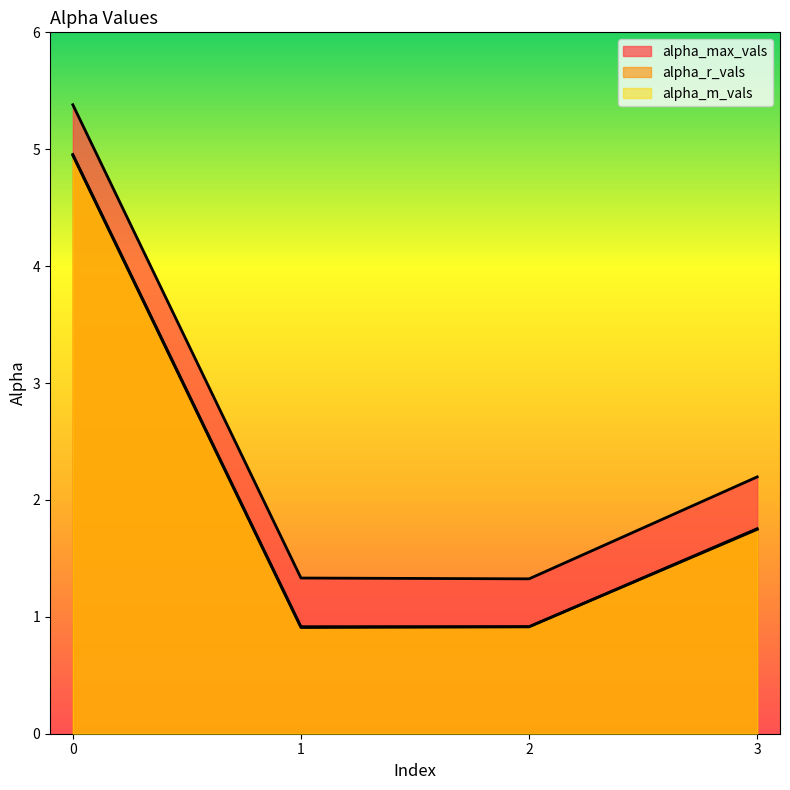

Which series changed the most between 1 and 2?

alpha_max_vals